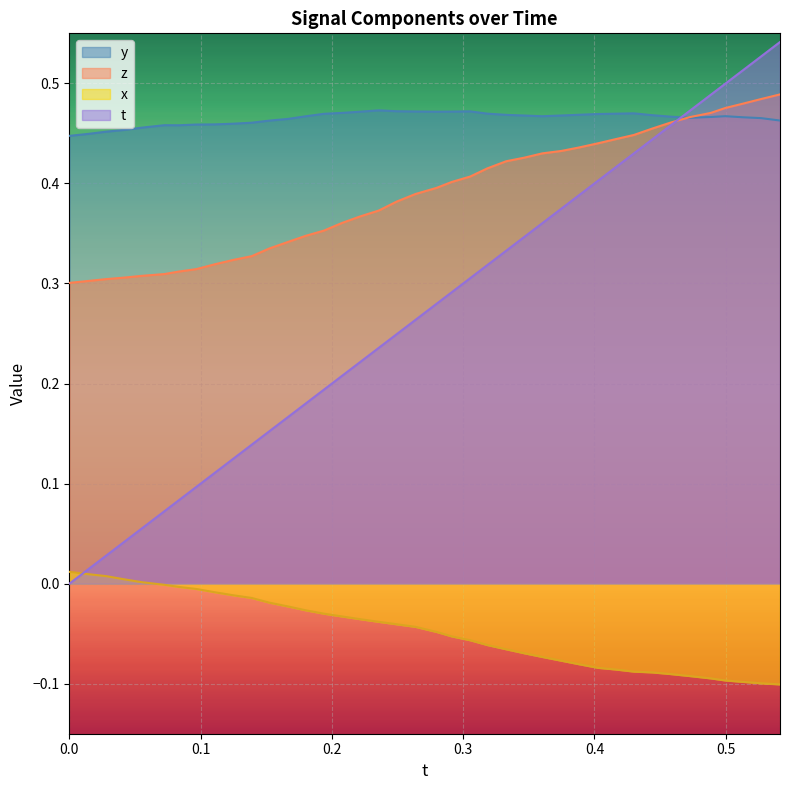

How many values in x_vals are below zero?

35